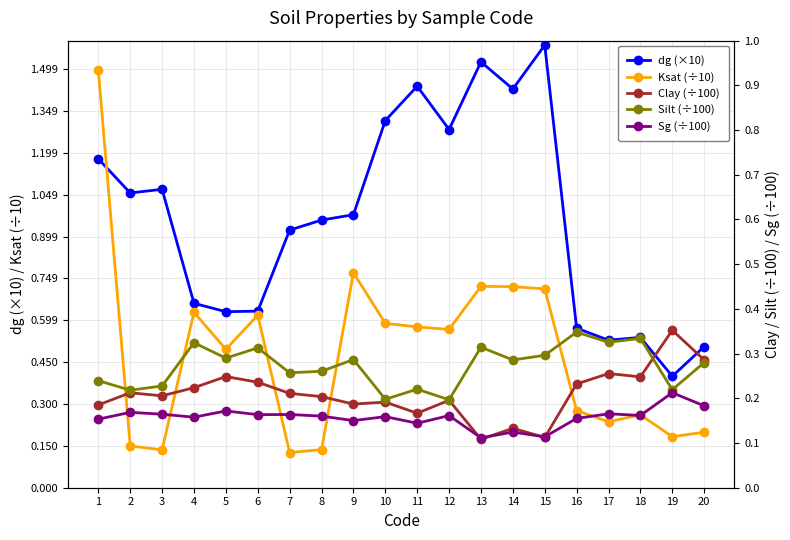

Between which two adjacent categories do Clay (÷100) and Sg (÷100) first intersect?

12 and 13